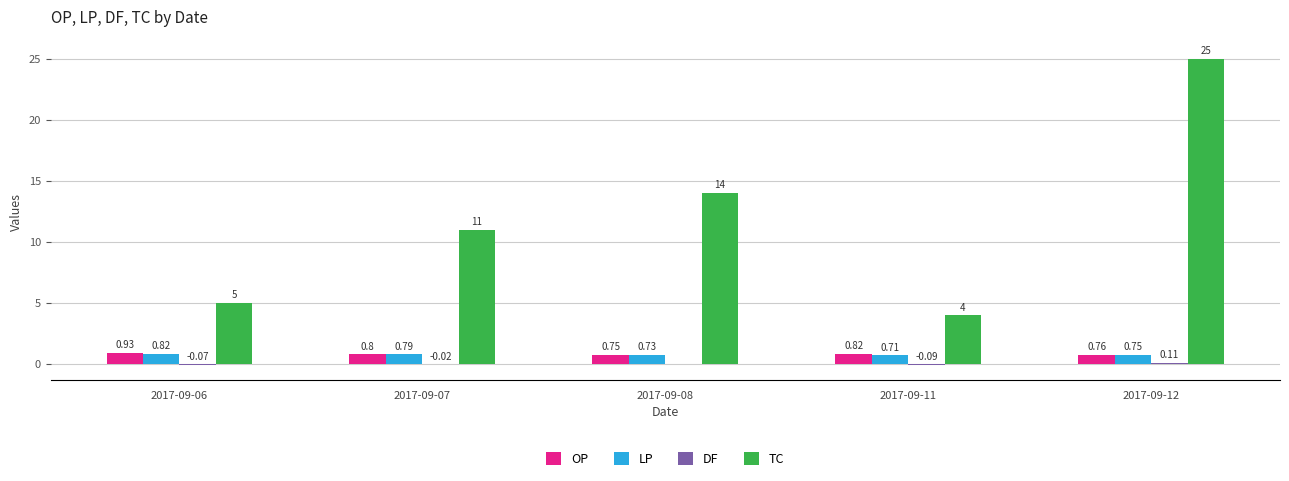

Which series has the largest range (max minus min)?

TC